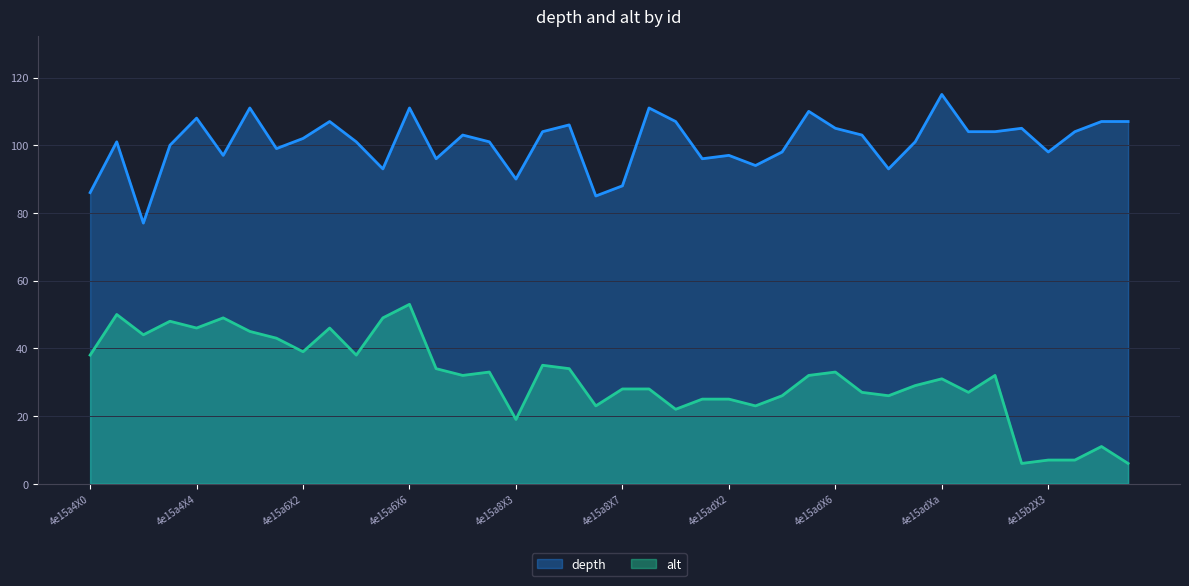

Reading left to right, transcribe all the data shown in this chart.

depth: 86	101	77	100	108	97	111	99	102	107	101	93	111	96	103	101	90	104	106	85	88	111	107	96	97	94	98	110	105	103	93	101	115	104	104	105	98	104	107	107
alt: 38	50	44	48	46	49	45	43	39	46	38	49	53	34	32	33	19	35	34	23	28	28	22	25	25	23	26	32	33	27	26	29	31	27	32	6	7	7	11	6